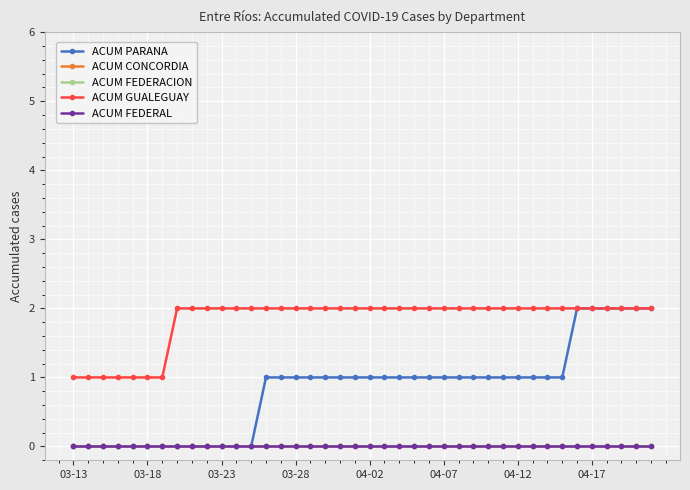

Which series has the largest total across all categories?

ACUM GUALEGUAY